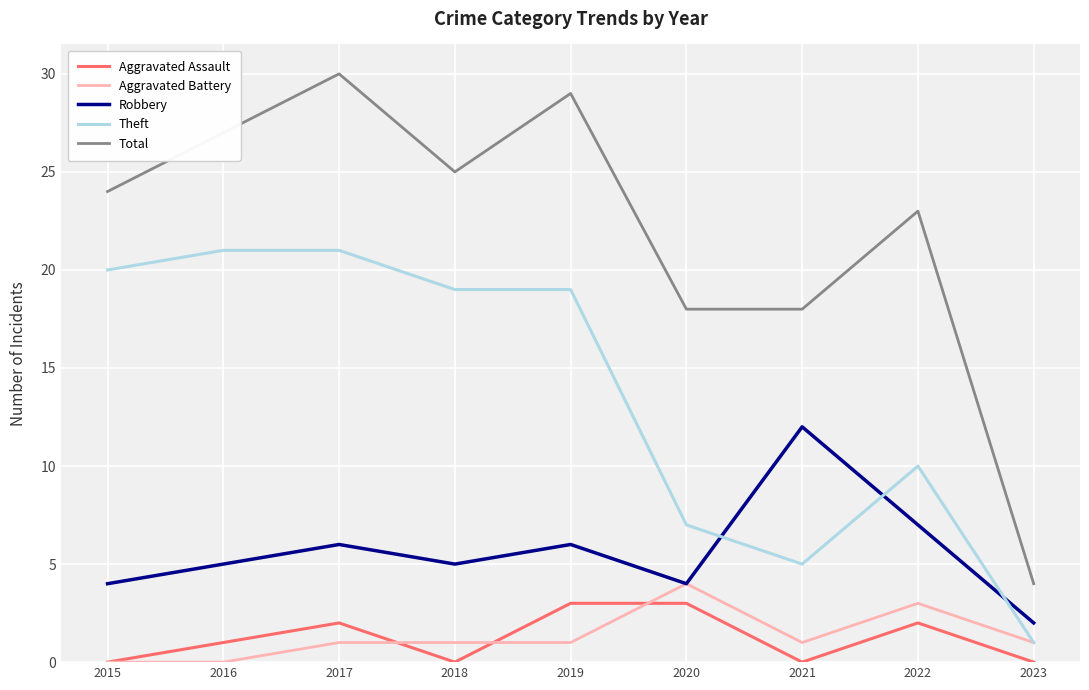

True or false: Theft and Total cross at least once.

False